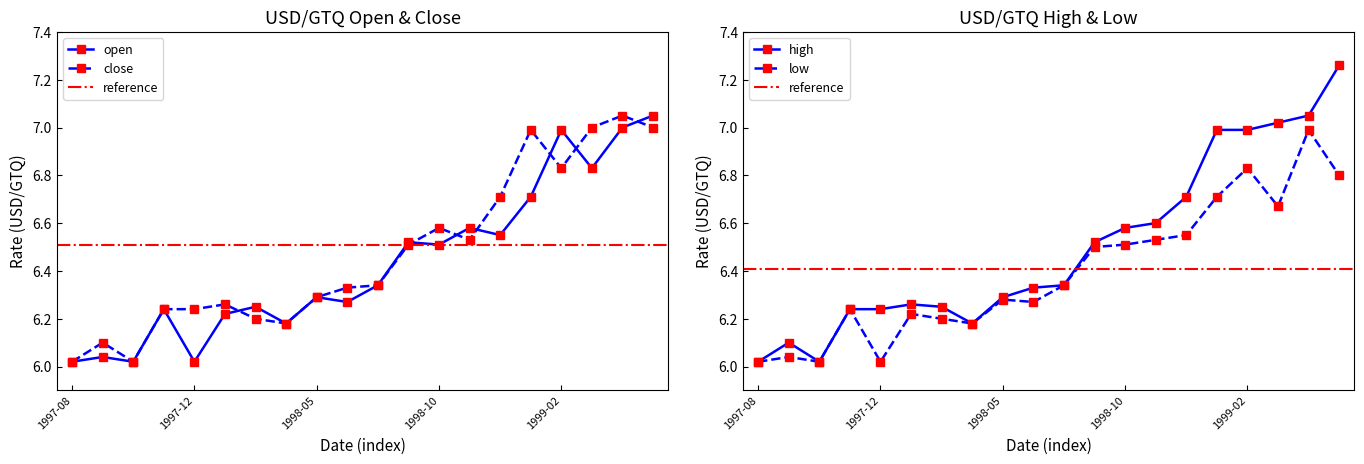

Is the value of low at 1997-10 greater than the value of high at 1997-12?

No